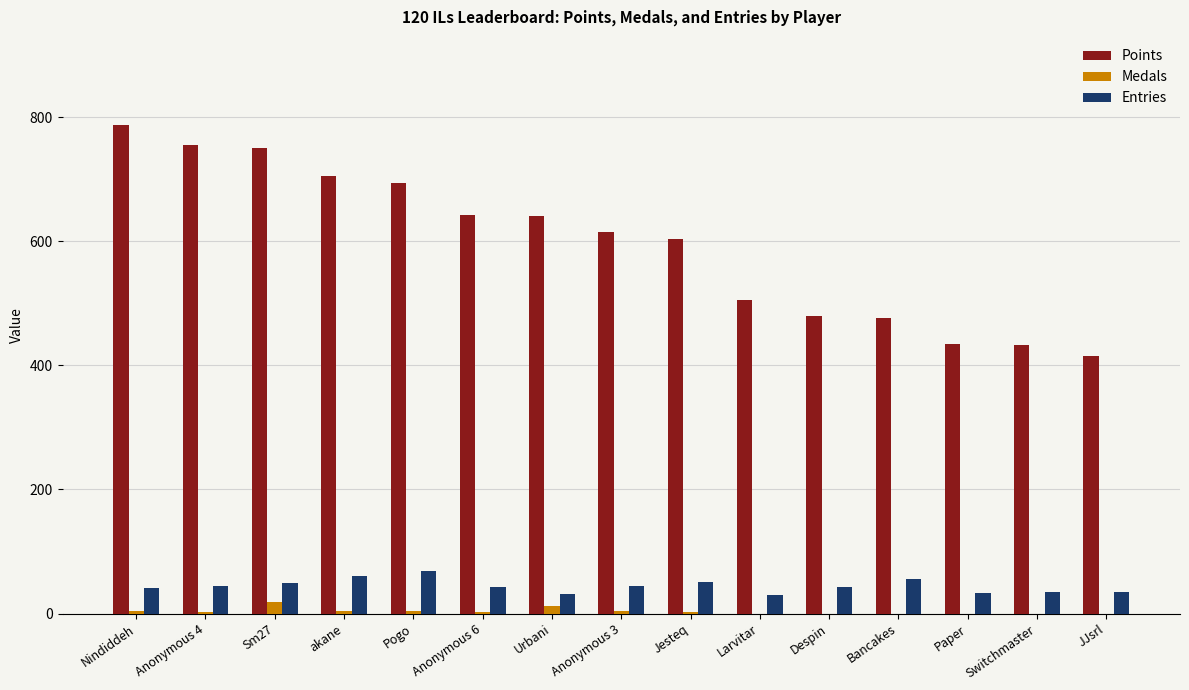

What is the total value across all series at Anonymous 4?

802